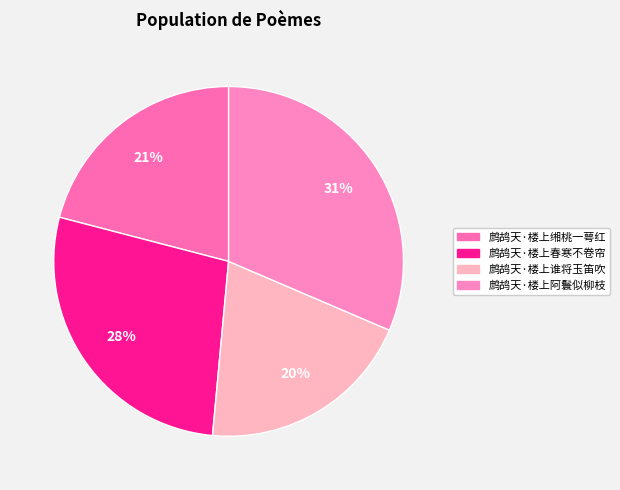

The 鹧鸪天·楼上缃桃一萼红 slice represents 21% of the pie. True or false?

True